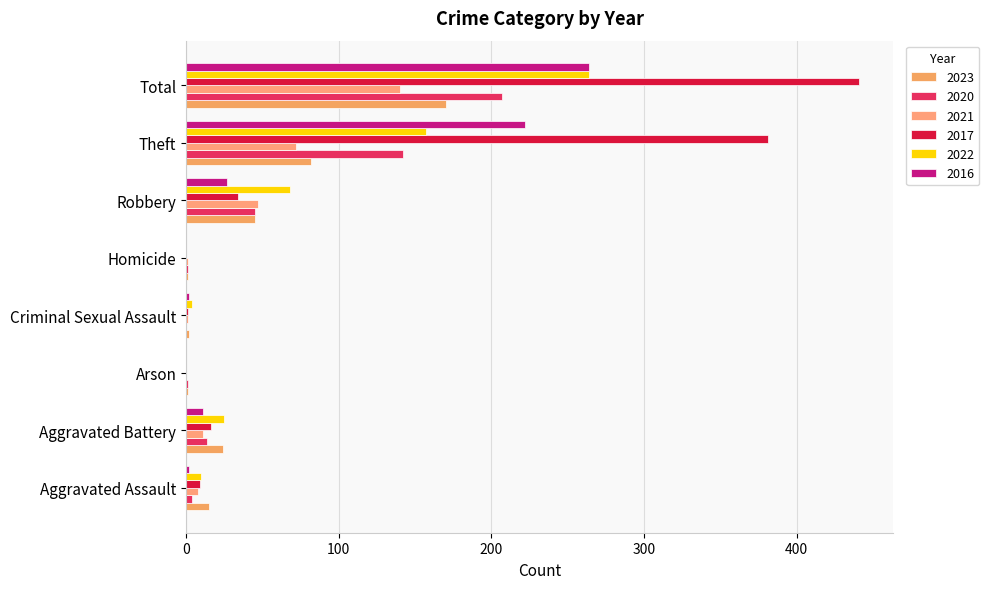

At which label is 2017 closest to 220?

Theft